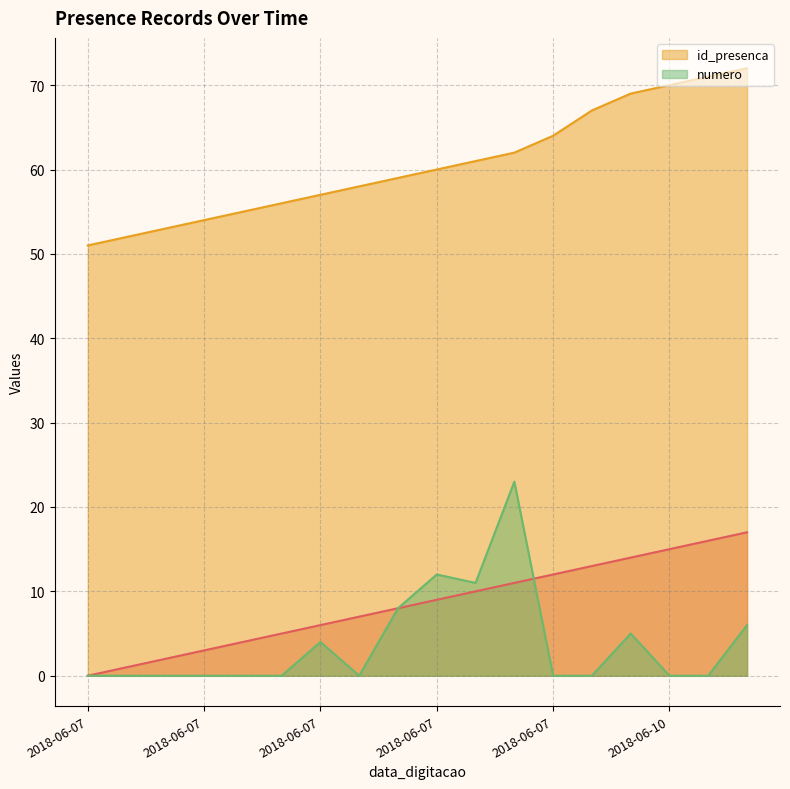

How many values in numero are above zero?

7